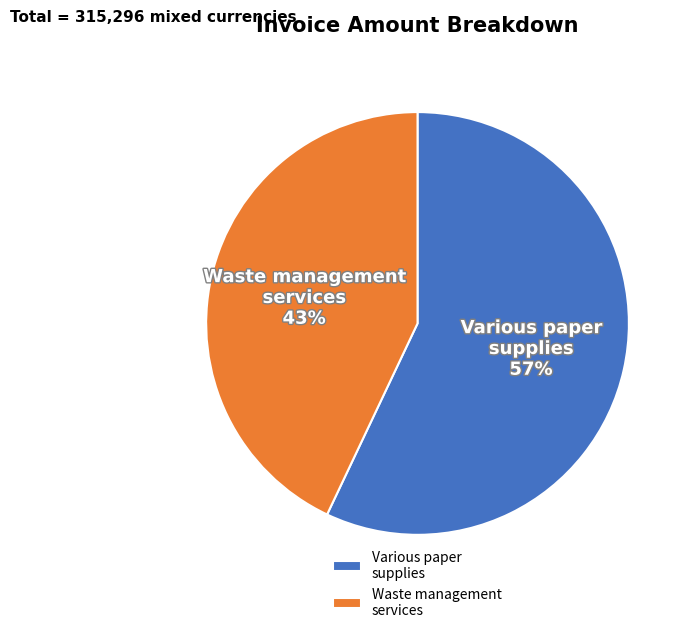

Approximately how many times larger is the value at Waste management services compared to Various paper supplies?

0.8